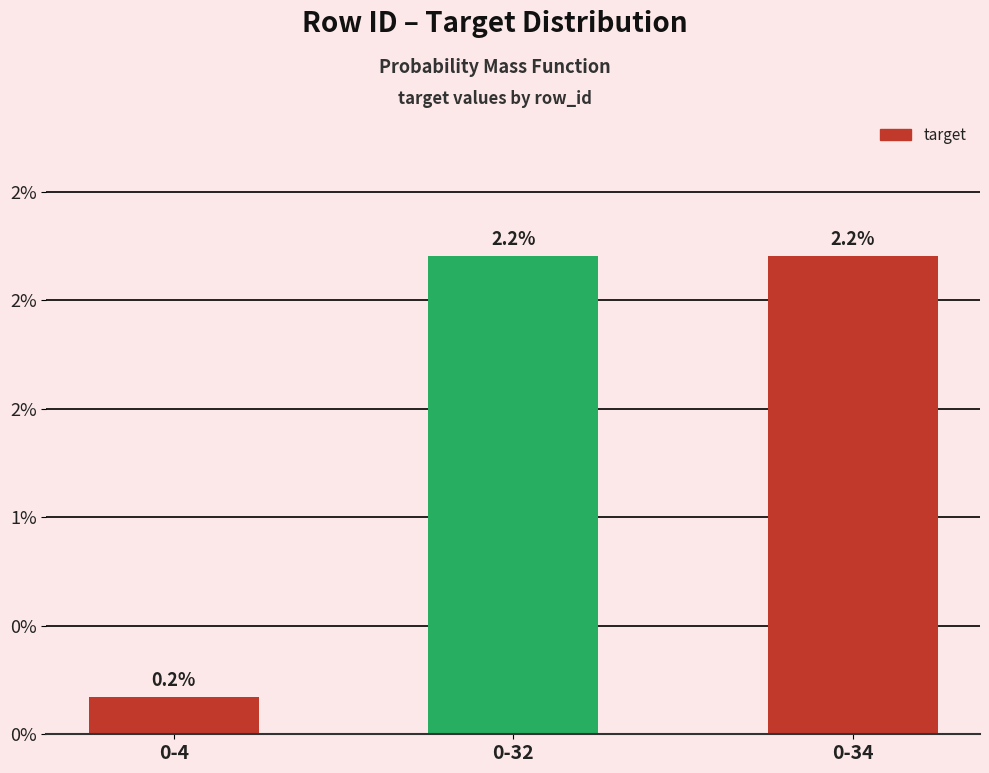

Are the bars horizontal?

No